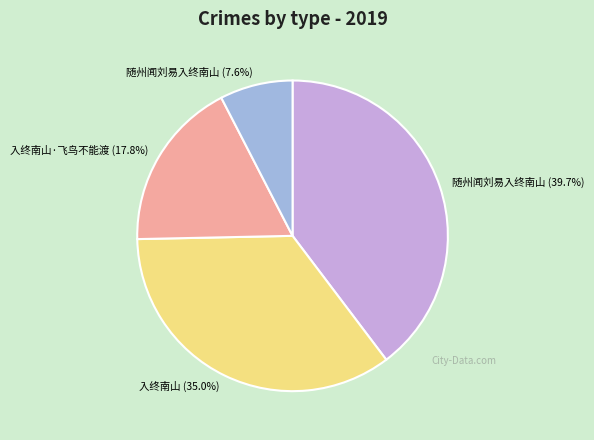

Does any single category account for the majority?

No